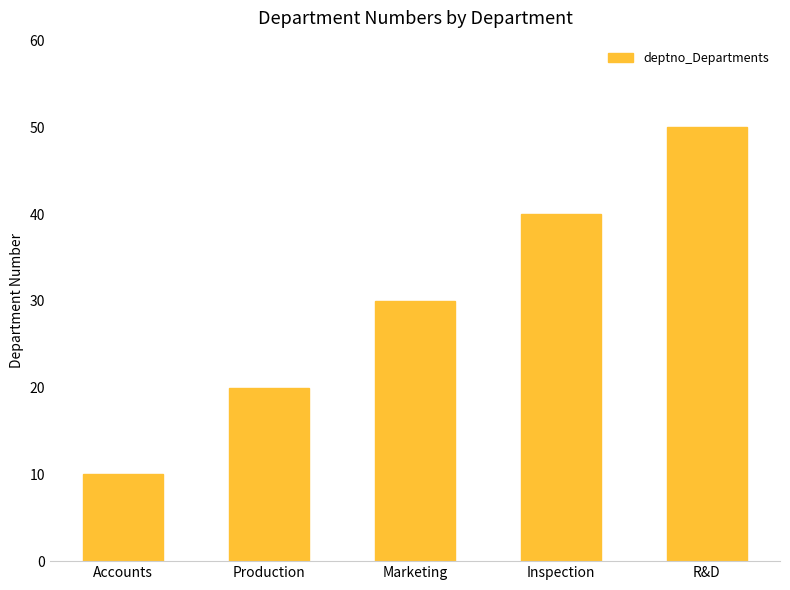

What is the maximum value shown in the chart?

50